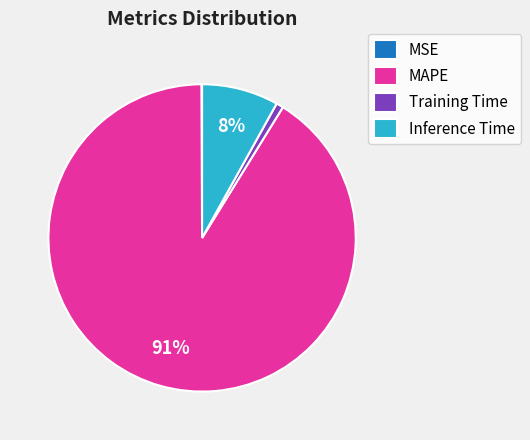

To the nearest percent, what is the average slice percentage?

25%